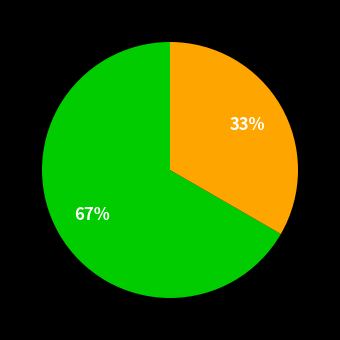

Count the number of slices in the pie.

2